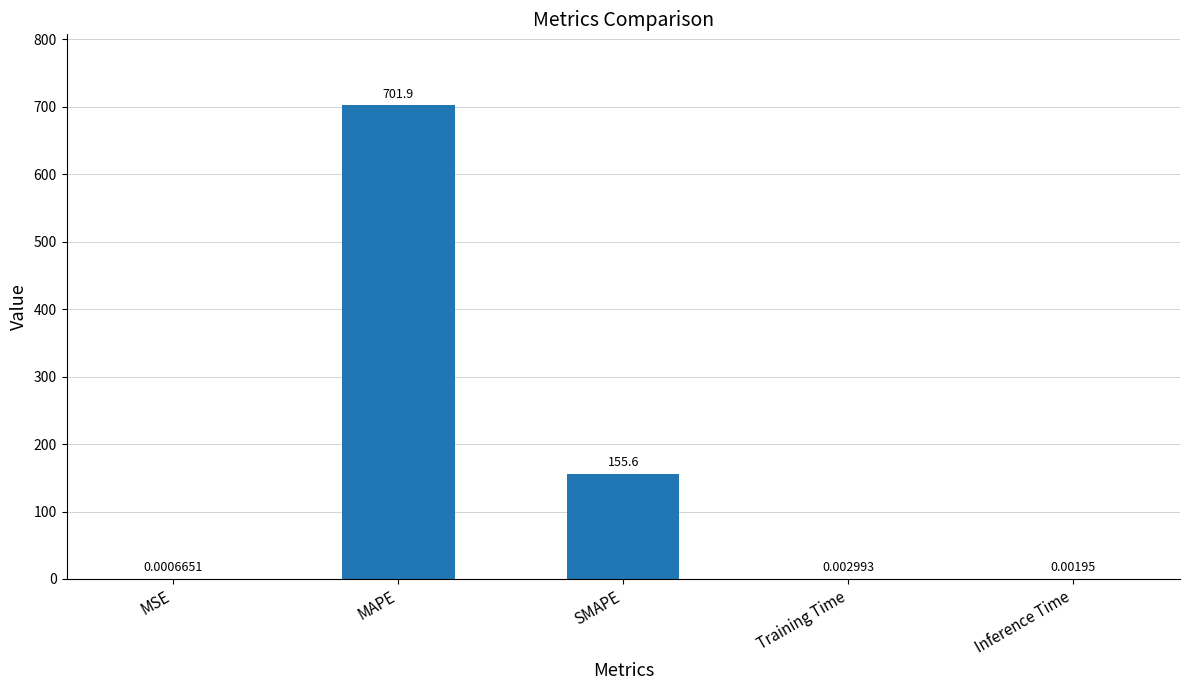

Which category has the highest value across all series?

MAPE